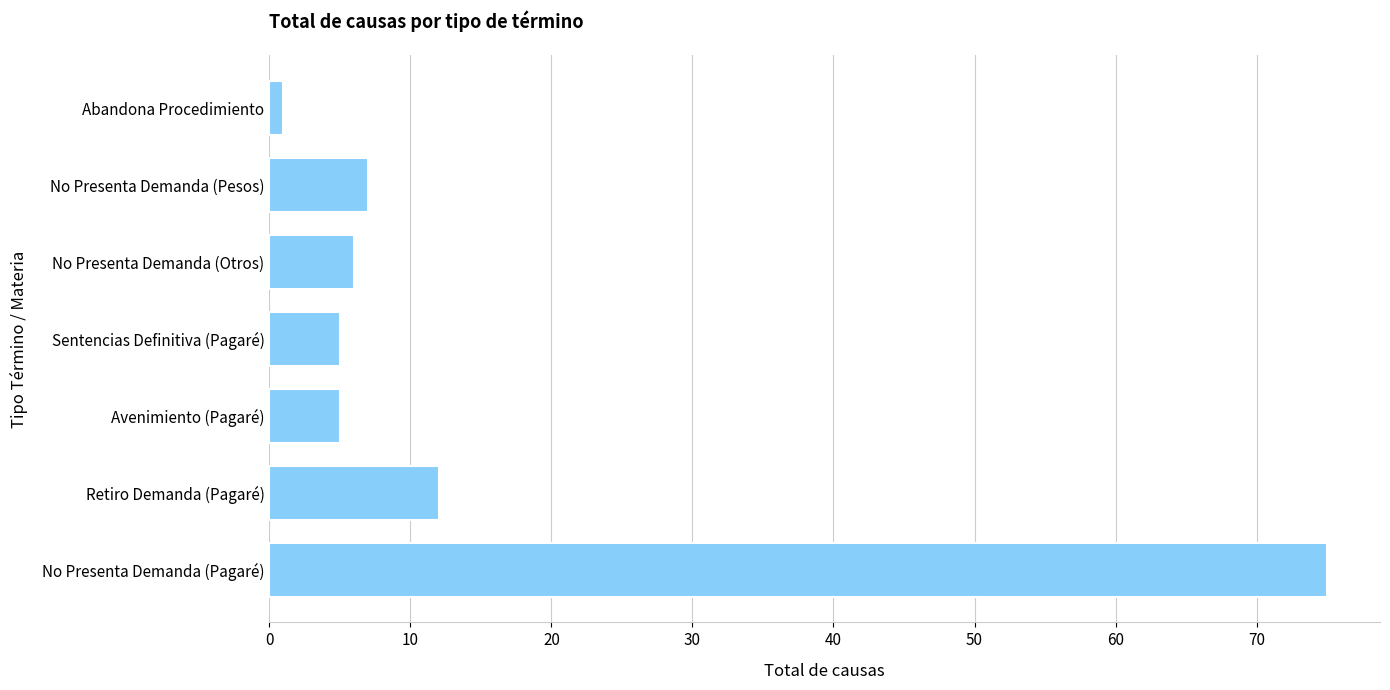

What is the change in value from No Presenta Demanda (Otros) to Retiro Demanda (Pagaré)?

+6